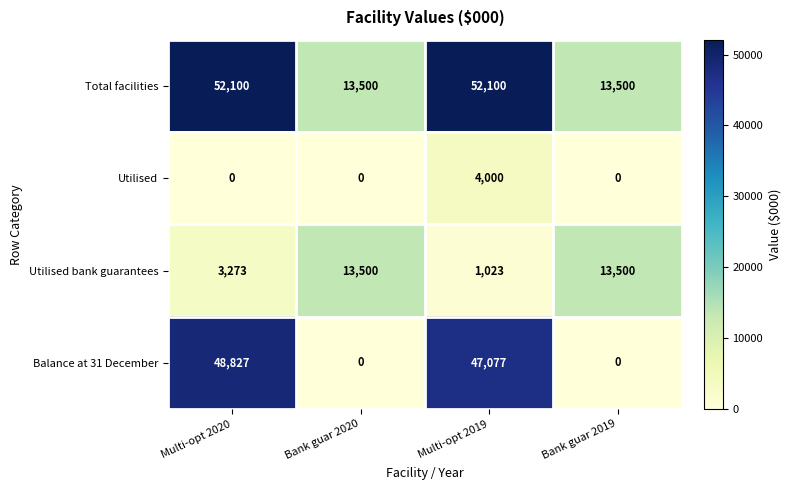

Which series has the largest total across all categories?

Total facilities